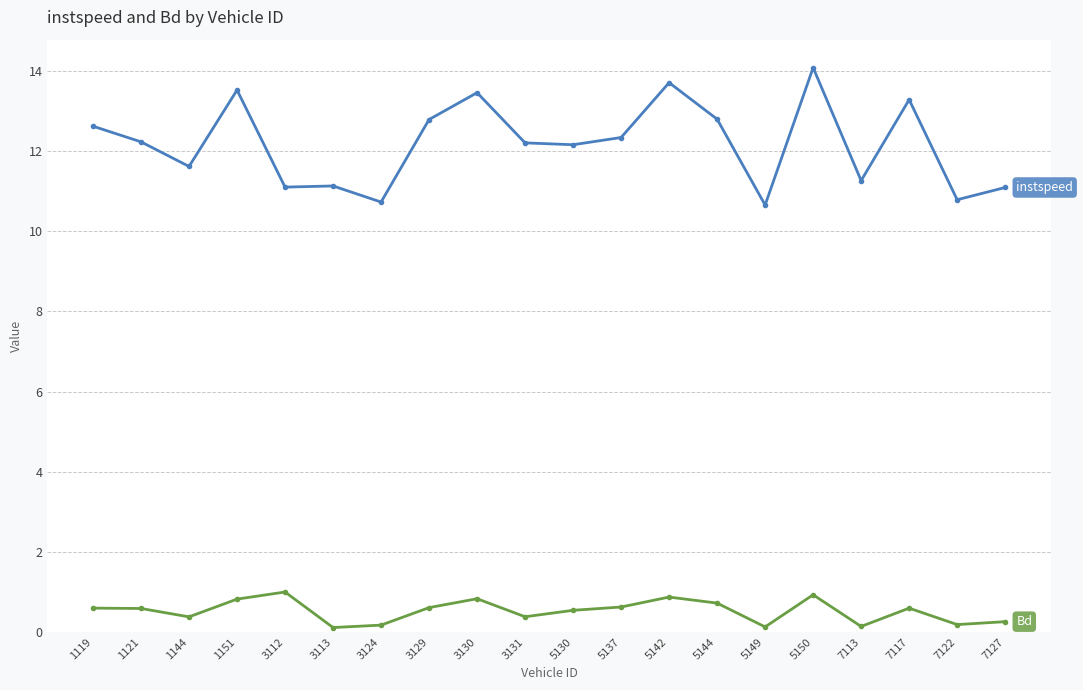

At which category does the chart reach its peak across all series?

5150